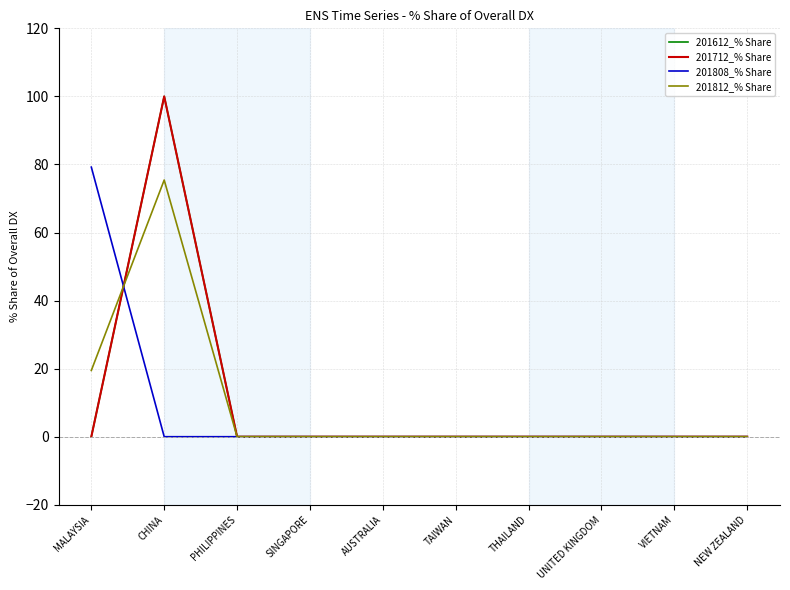

Does the chart display data point markers on the line(s)?

No